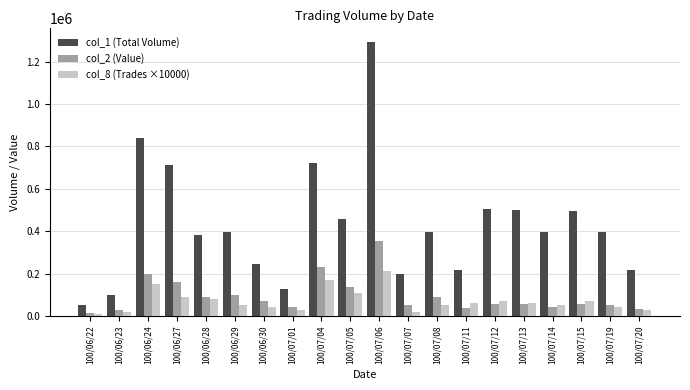

What is the total value across all series at 100/07/20?

279710